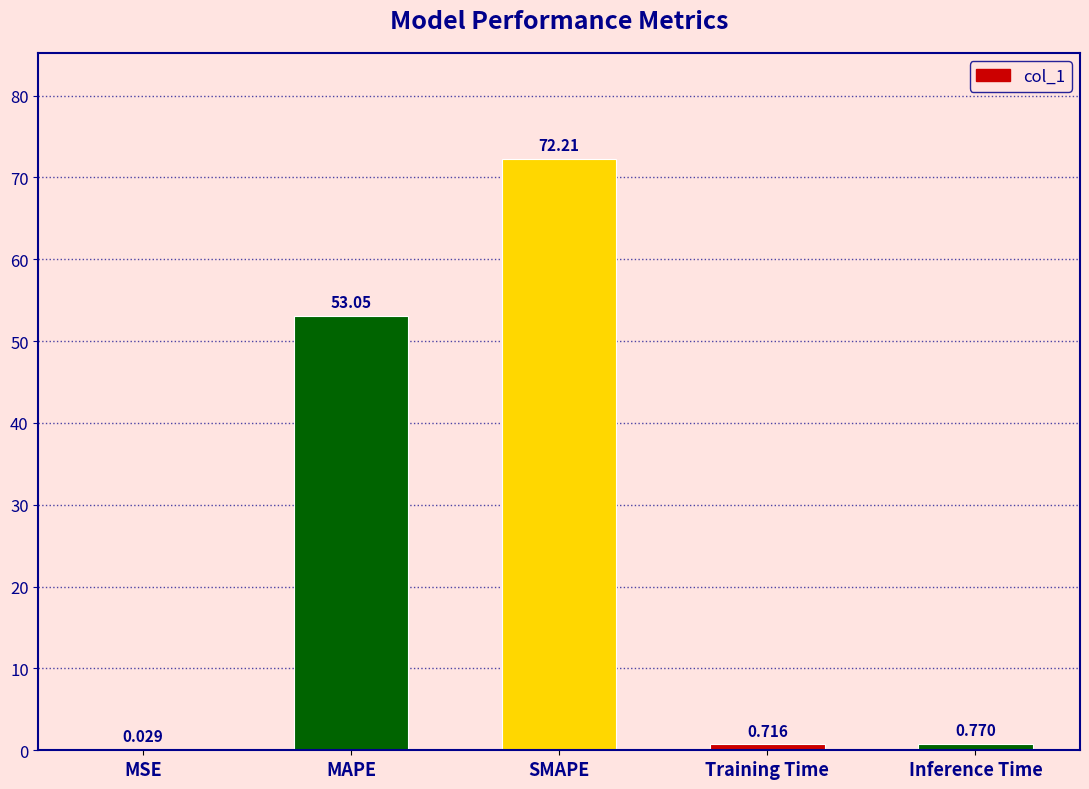

How many series are shown in this chart?

1